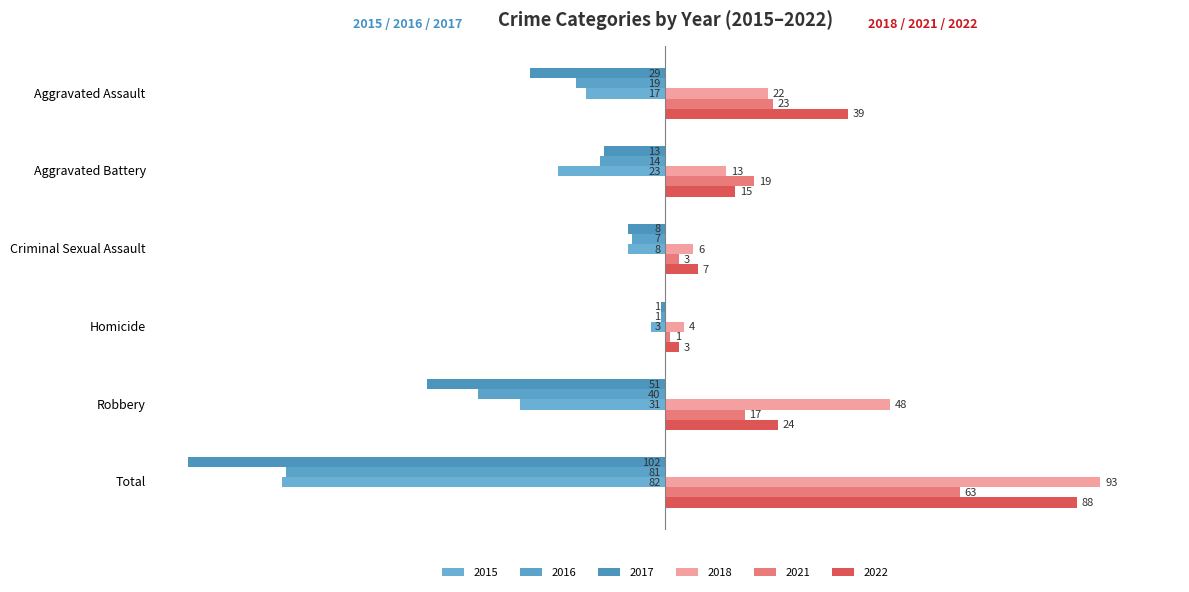

How many data points in 2016 are above -14?

2